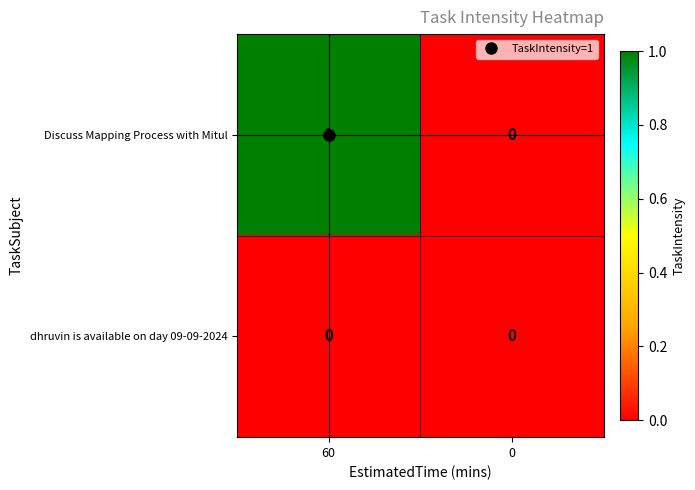

At which category is the sum across all series the highest?

60